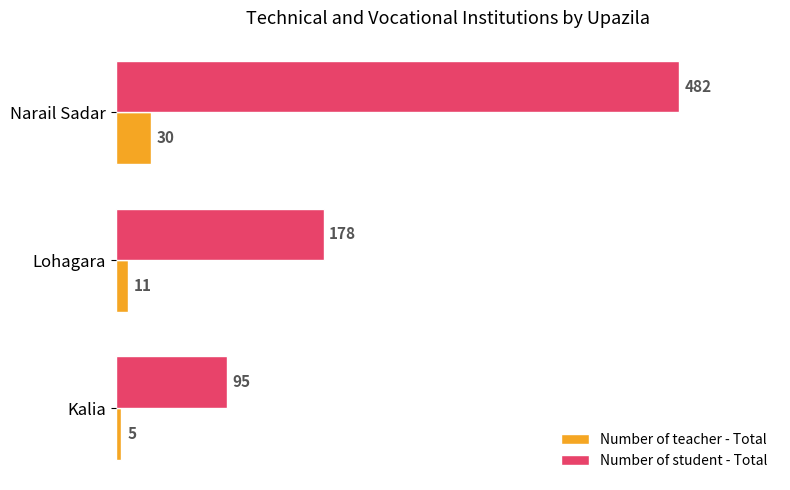

List the series in order of their peak value, highest first.

Number of student - Total, Number of teacher - Total